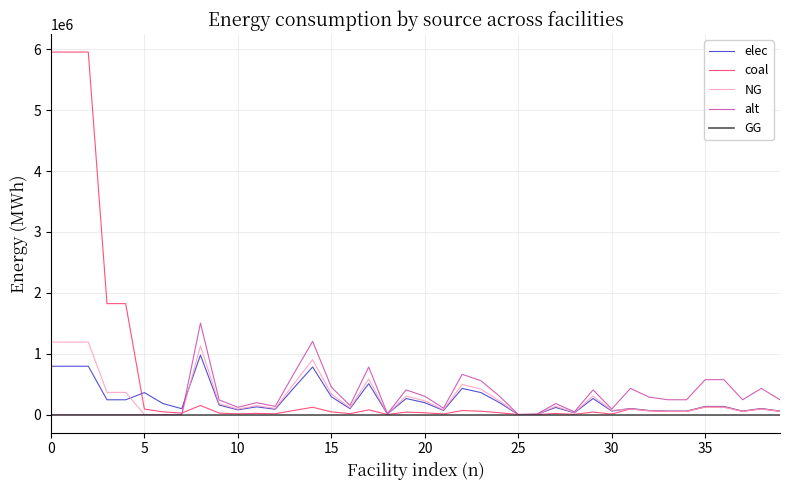

How many categories are shown in the chart?

40